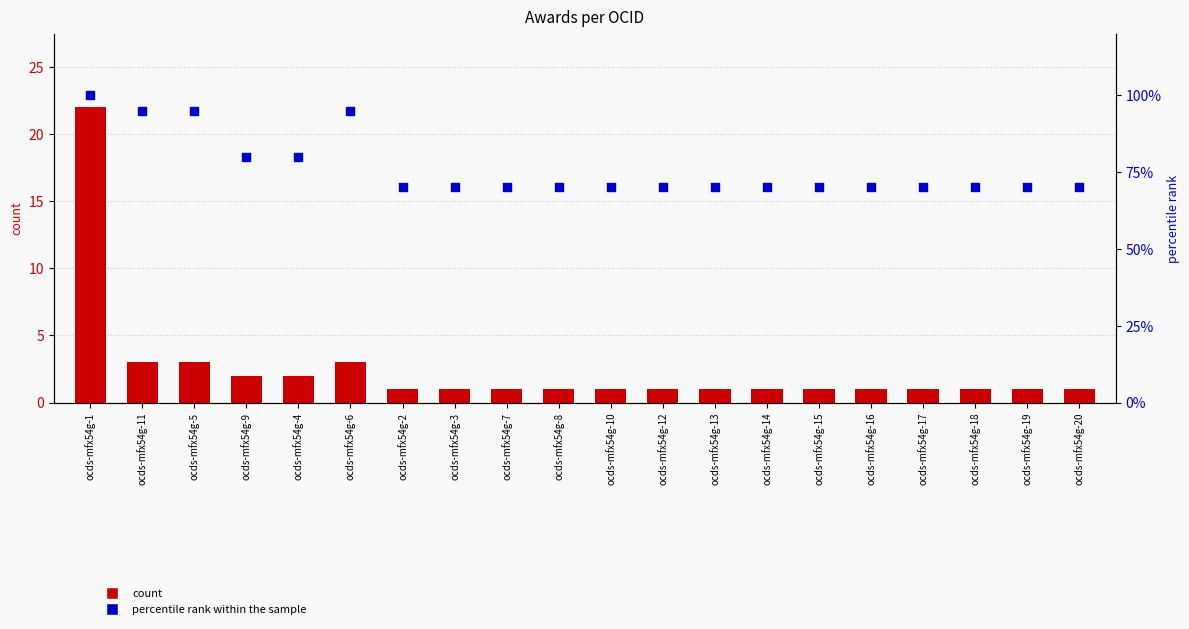

What are all the series names shown in the legend?

count, percentile rank within the sample